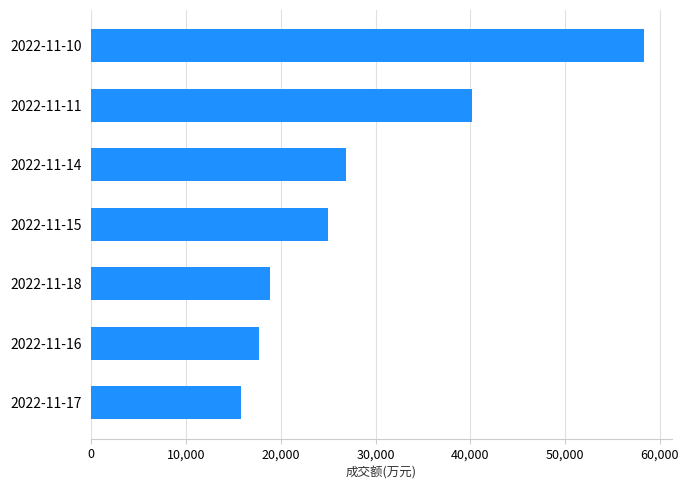

What is the ratio of the value at 2022-11-11 to the value at 2022-11-14?

1.5